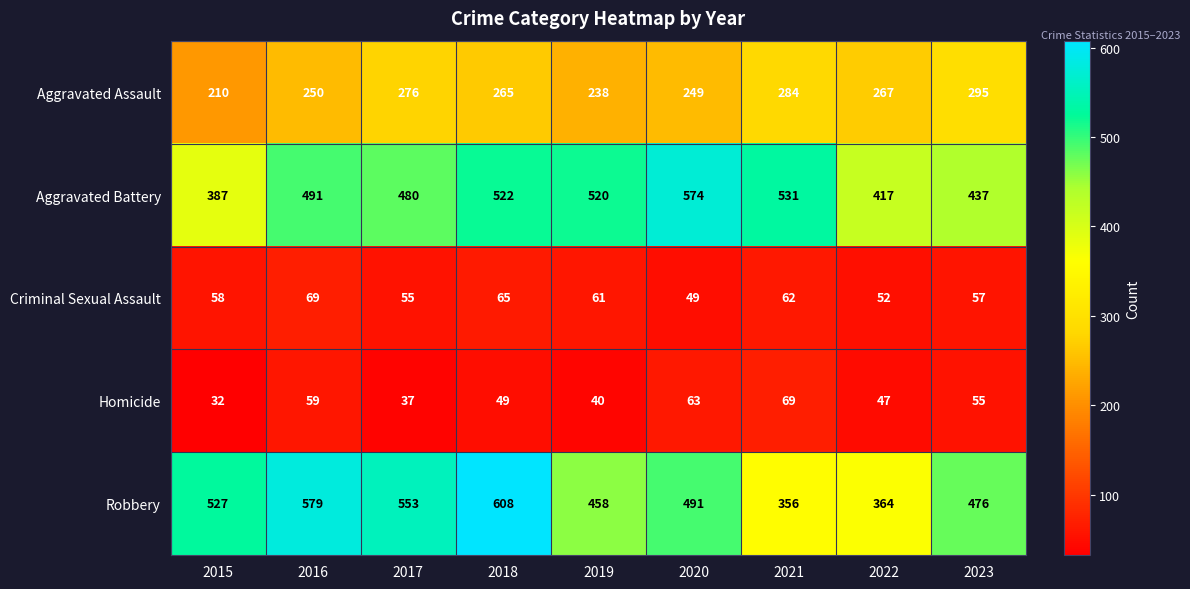

What is the total value across all series at 2017?

1401